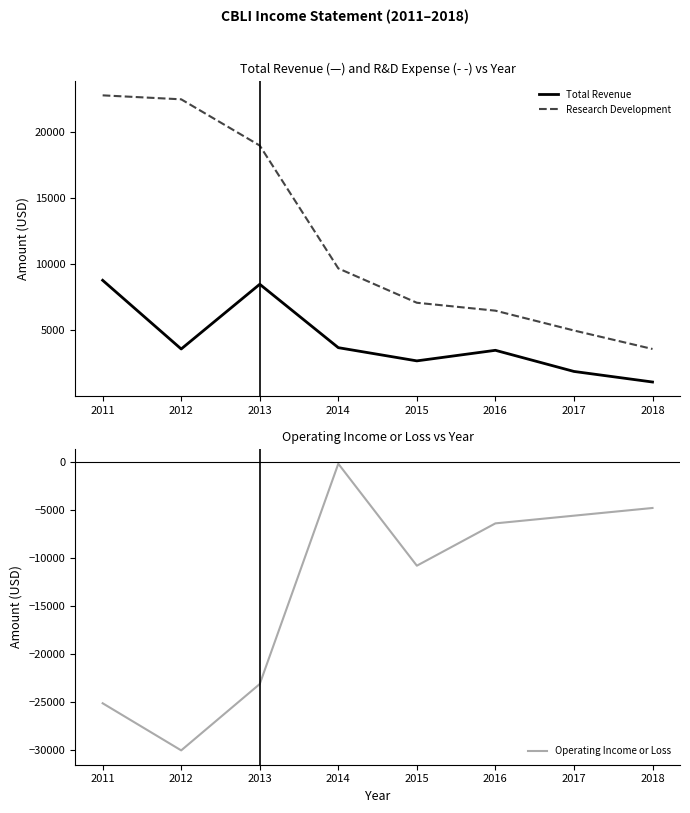

What is the difference between the maximum and minimum values in the Research Development series?

19200